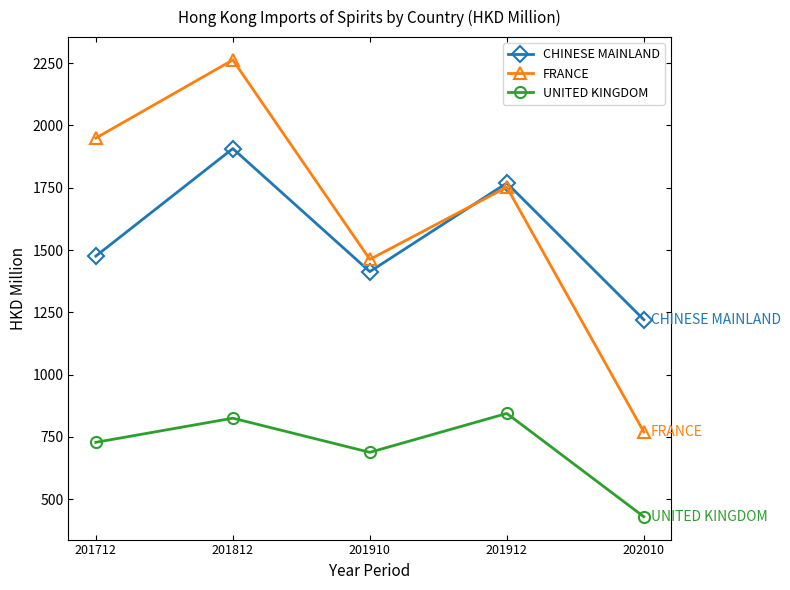

Rank the series at 201712 from highest to lowest value.

FRANCE, CHINESE MAINLAND, UNITED KINGDOM